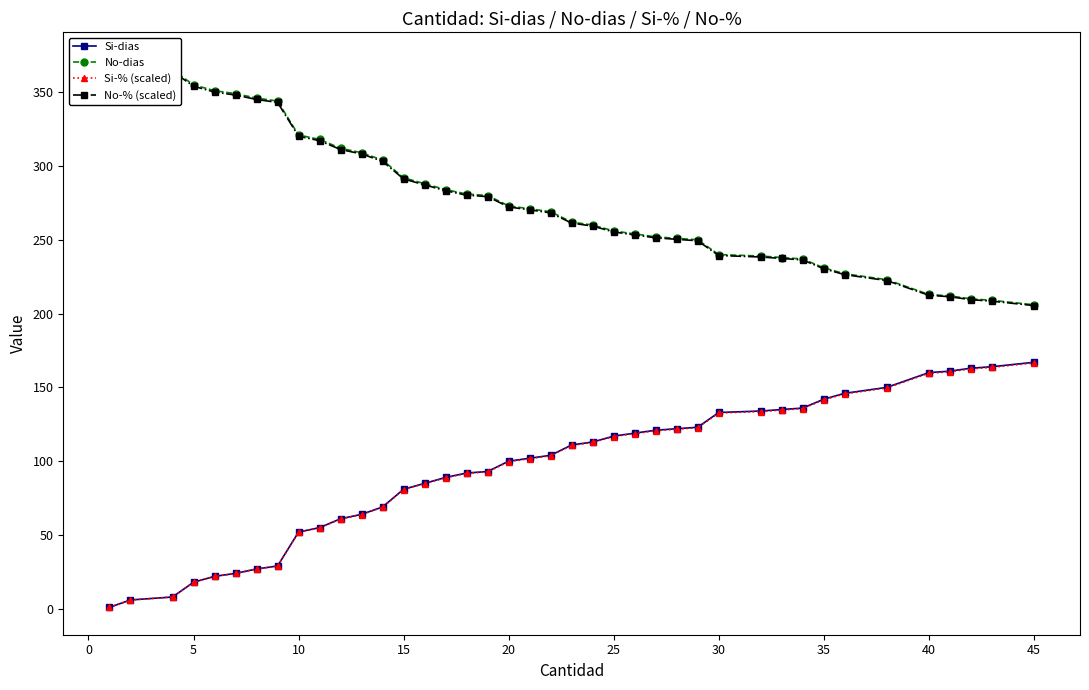

Reading left to right, list all the values displayed in this chart.

Si-dias: 1.0	6.0	8.0	18.0	22.0	24.0	27.0	29.0	52.0	55.0	61.0	64.0	69.0	81.0	85.0	89.0	92.0	93.0	100.0	102.0	104.0	111.0	113.0	117.0	119.0	121.0	122.0	123.0	133.0	134.0	135.0	136.0	142.0	146.0	150.0	160.0	161.0	163.0	164.0	167.0
No-dias: 372.0	367.0	365.0	355.0	351.0	349.0	346.0	344.0	321.0	318.0	312.0	309.0	304.0	292.0	288.0	284.0	281.0	280.0	273.0	271.0	269.0	262.0	260.0	256.0	254.0	252.0	251.0	250.0	240.0	239.0	238.0	237.0	231.0	227.0	223.0	213.0	212.0	210.0	209.0	206.0
Si-% (scaled): 1.0	6.0	8.0	18.0	21.9	23.9	26.9	28.9	51.9	54.9	60.8	63.8	68.8	80.8	84.8	88.8	91.8	92.8	99.7	101.7	103.7	110.7	112.7	116.7	118.7	120.7	121.7	122.7	132.6	133.6	134.6	135.6	141.6	145.6	149.6	159.6	160.6	162.6	163.6	166.6
No-% (scaled): 371.0	366.0	364.0	354.0	350.1	348.1	345.1	343.1	320.1	317.1	311.2	308.2	303.2	291.2	287.2	283.2	280.2	279.2	272.3	270.3	268.3	261.3	259.3	255.3	253.3	251.3	250.3	249.3	239.4	238.4	237.4	236.4	230.4	226.4	222.4	212.4	211.4	209.4	208.4	205.4